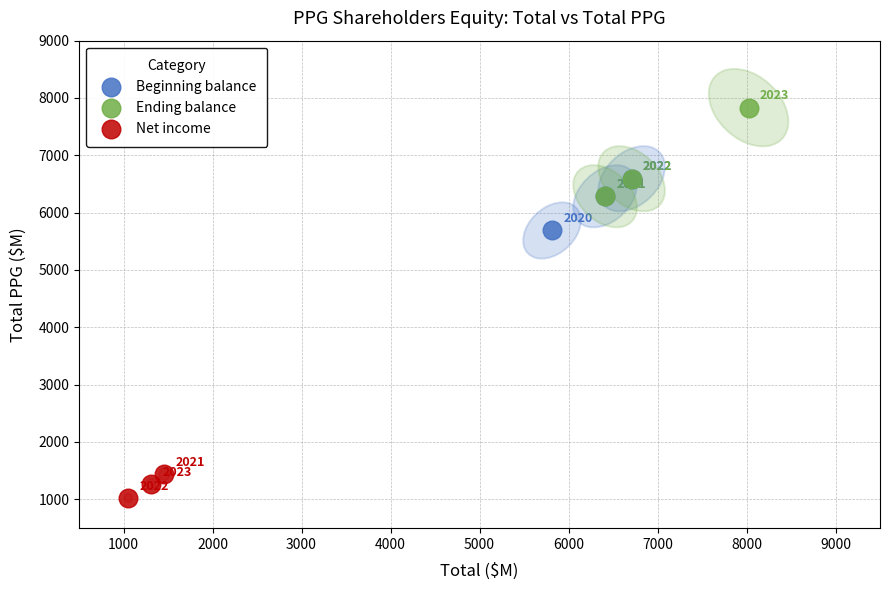

Which series contains the highest Y value?

Ending balance